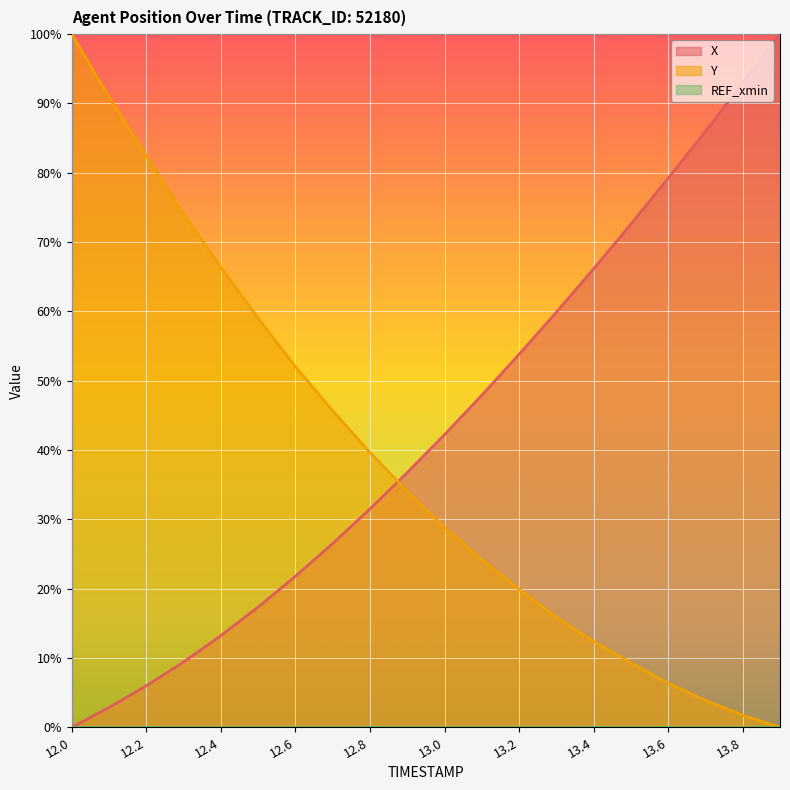

The Y series shows 97.6 at 12.4. True or false?

False